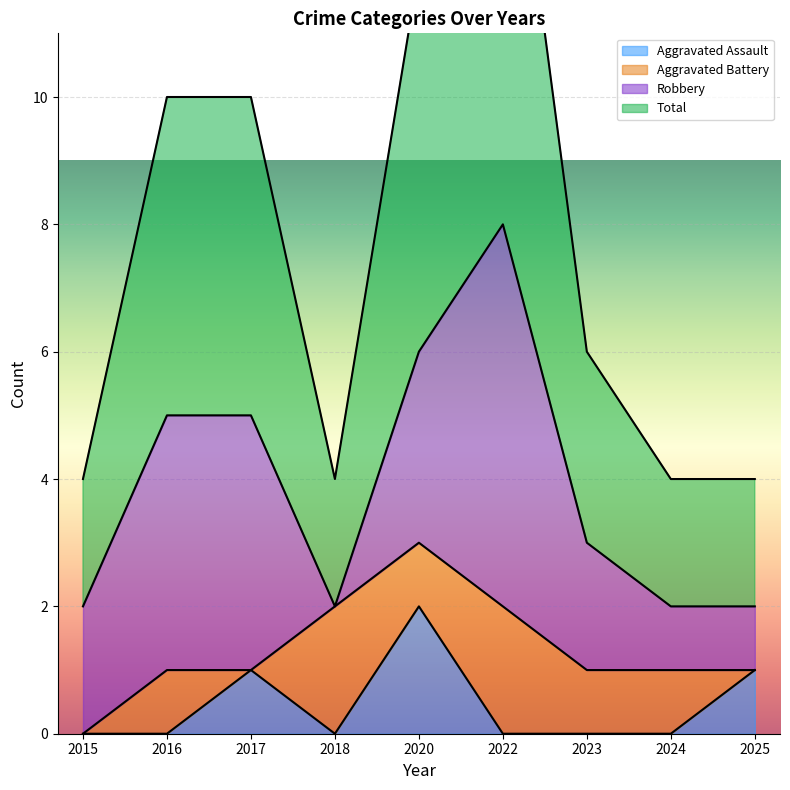

At which label does Total reach its peak?

2022